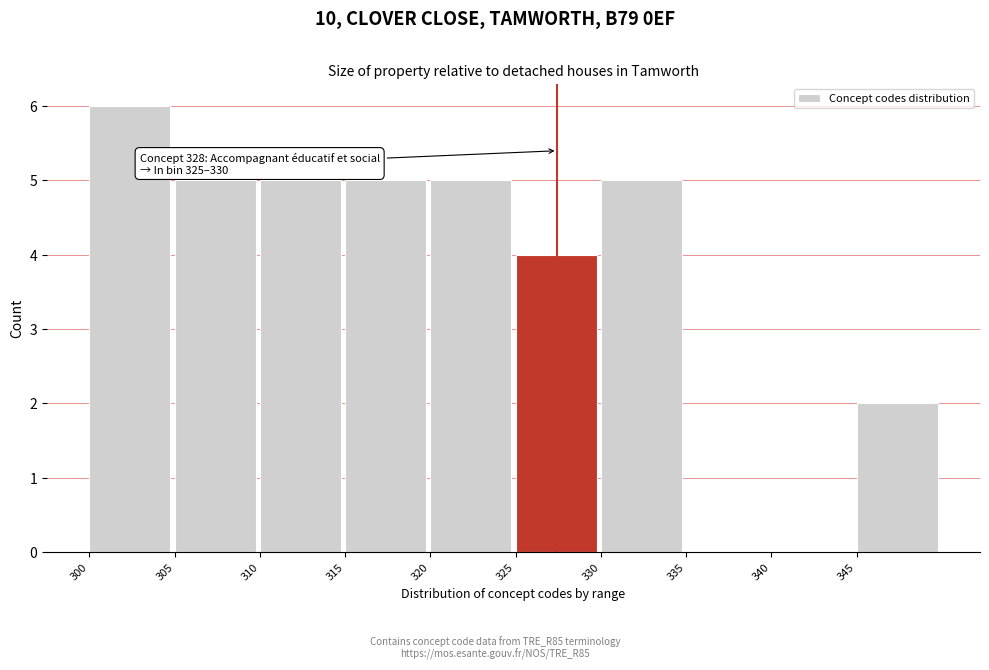

Reading left to right, what are all the values shown in this chart?

300=6	305=5	310=5	315=5	320=5	325=4	330=5	335=0	340=0	345=2